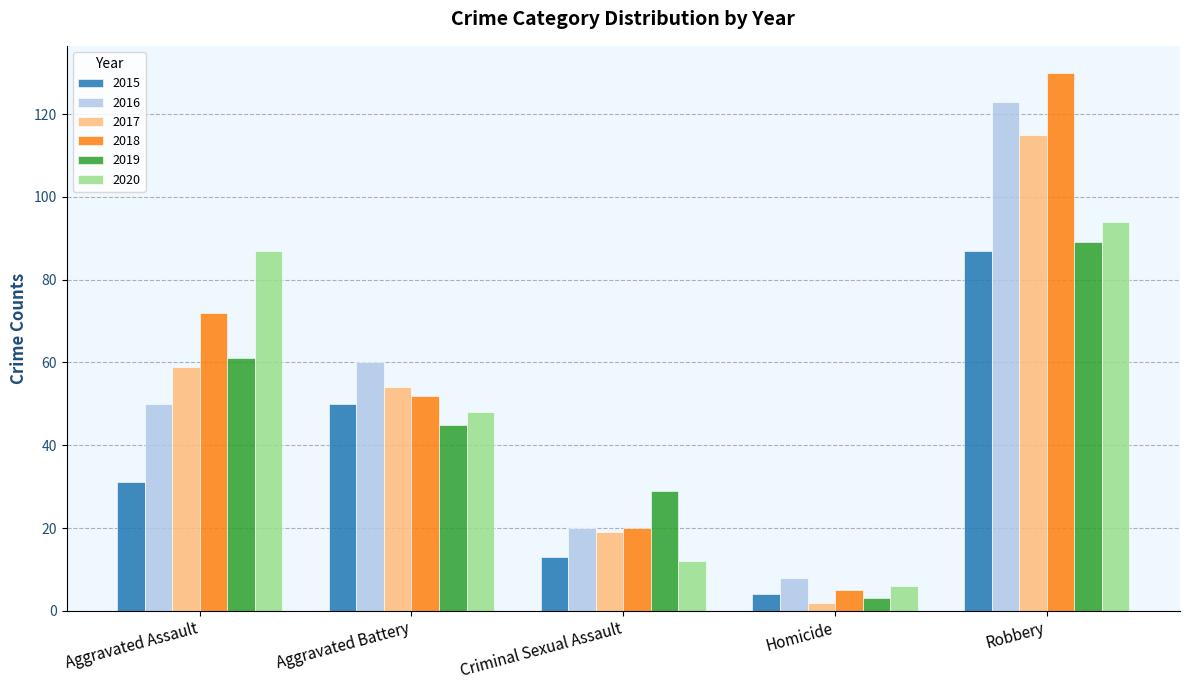

What is the greatest value displayed?

130